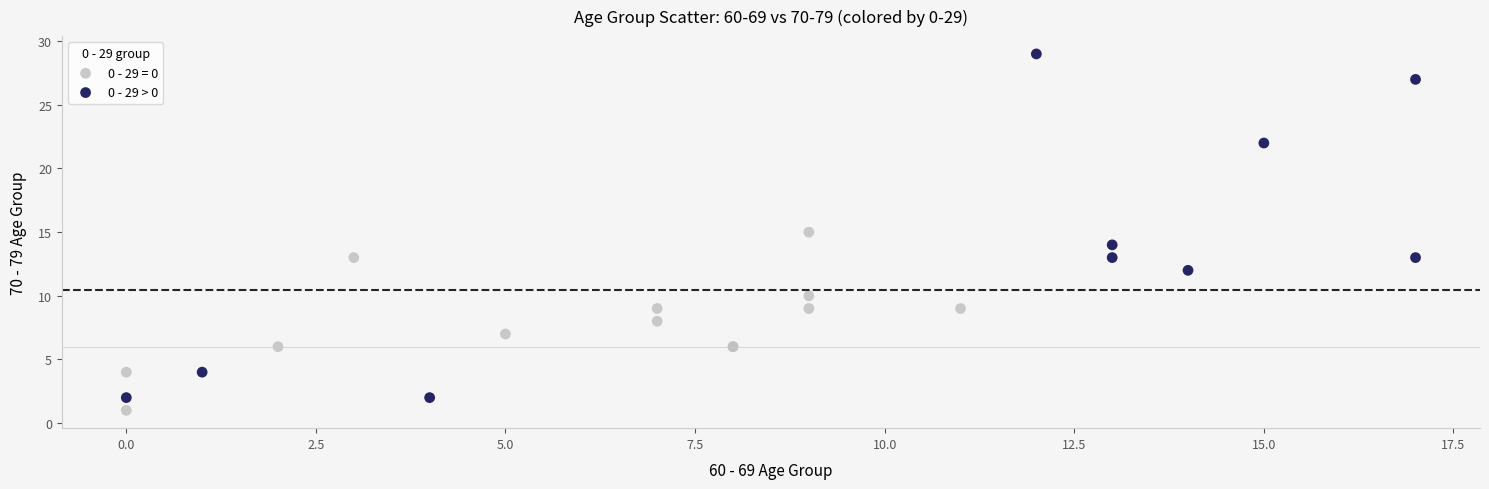

Which series contains the highest Y value?

0 - 29 > 0